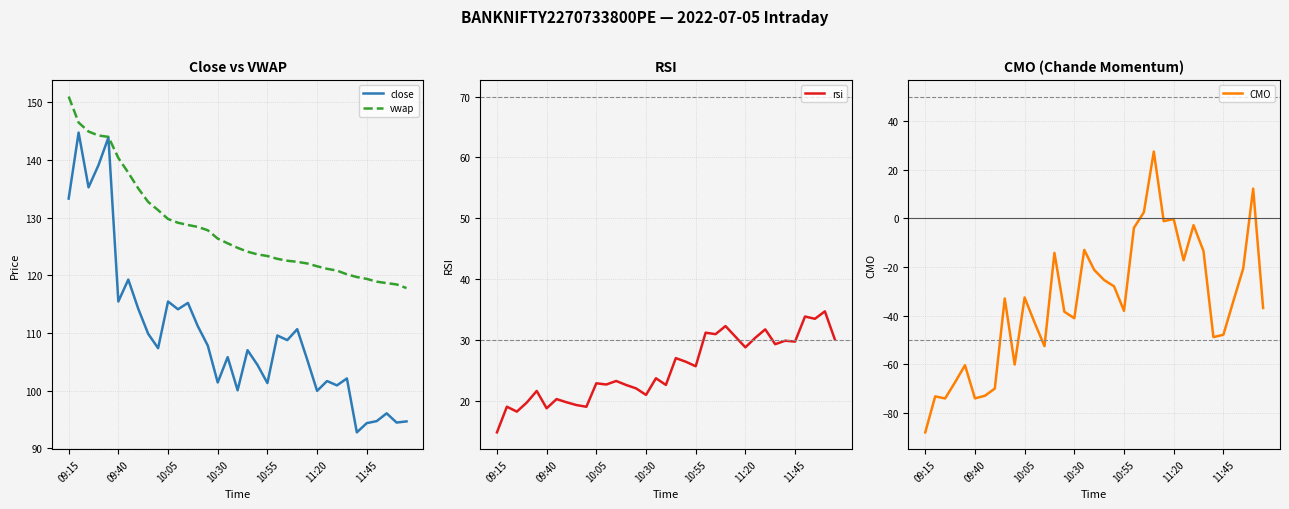

Which series changed the most between 7 and 31?

CMO